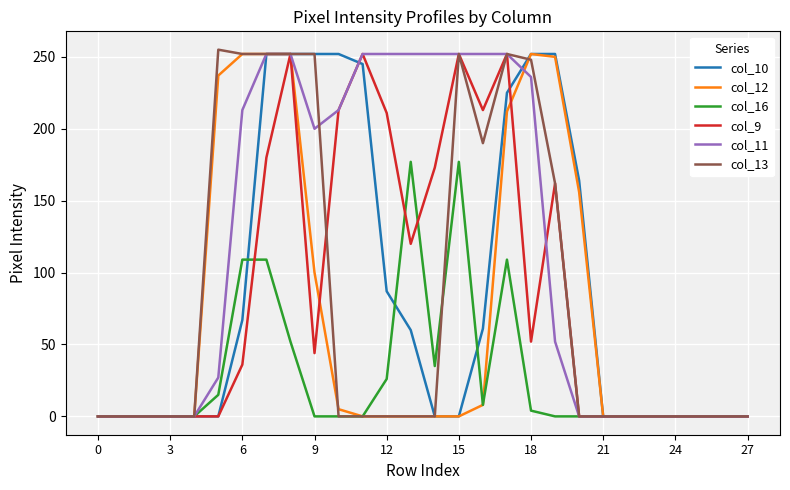

What is the difference between the maximum and minimum values in the col_13 series?

255